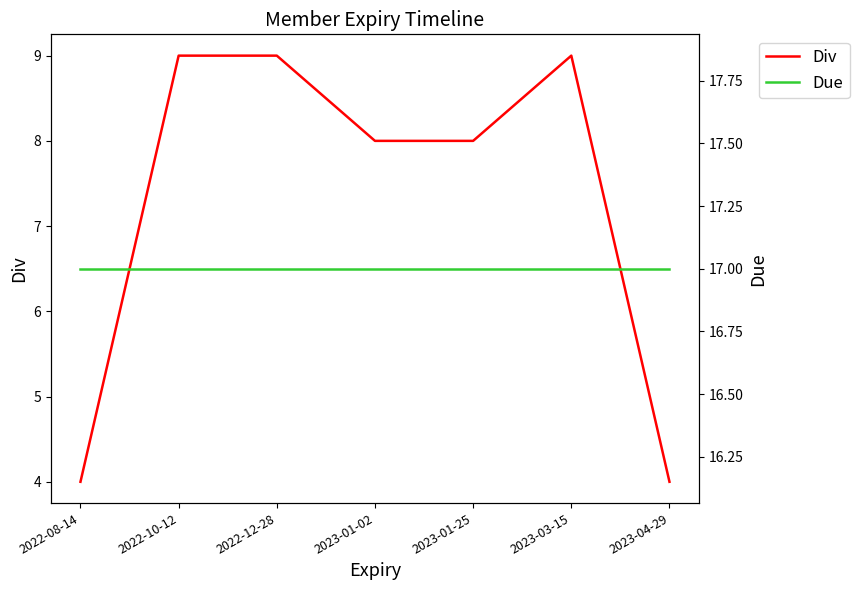

Reading left to right, what are all the values shown in this chart?

Div: 4	9	9	8	8	9	4
Due: 17	17	17	17	17	17	17